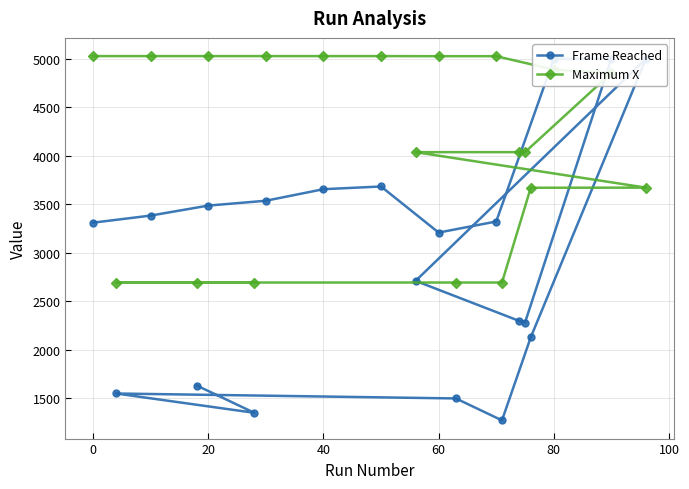

At how many categories does at least one series exceed 2030?

20